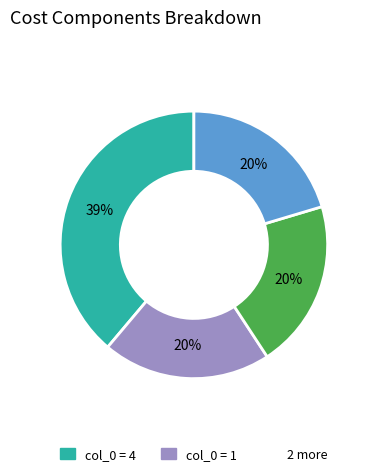

Does any single category account for the majority?

No